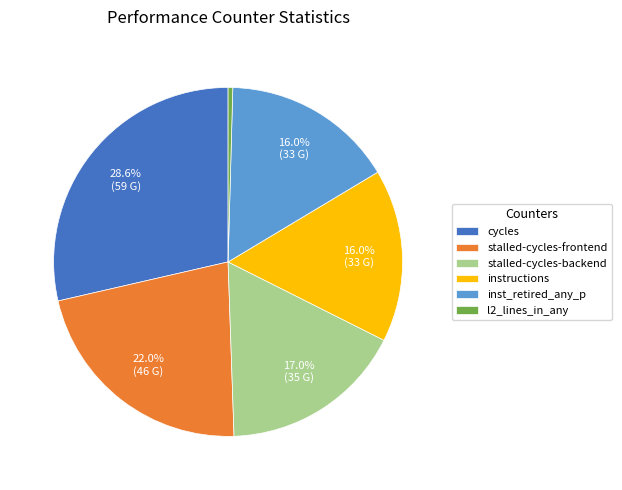

Combined, do inst_retired_any_p and stalled-cycles-frontend account for over 50%?

No